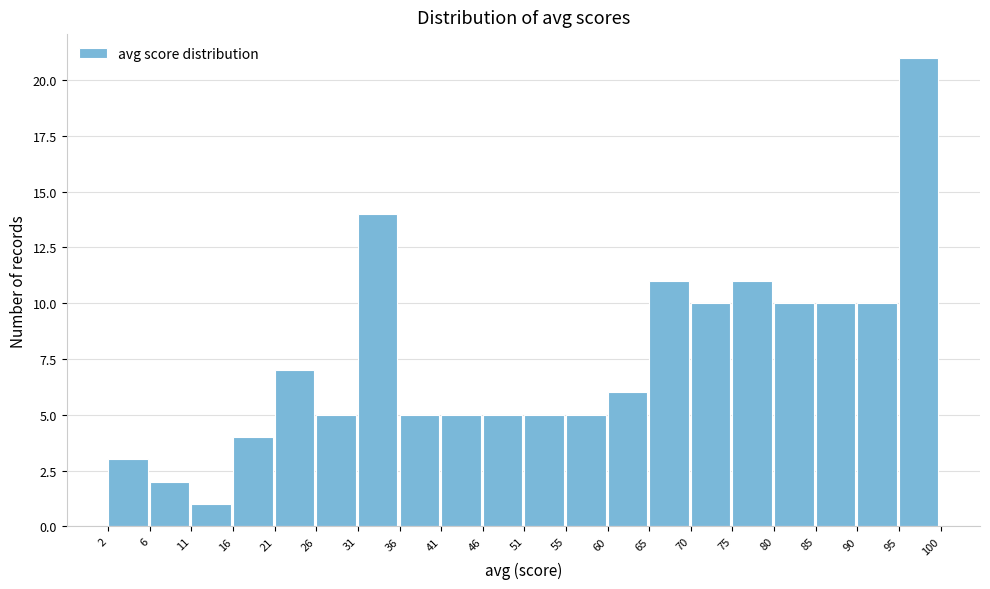

What is the height of the bar covering 6 to 11 on the x-axis? The values are not printed on the chart, so give them approximately, as read against the axis.

2